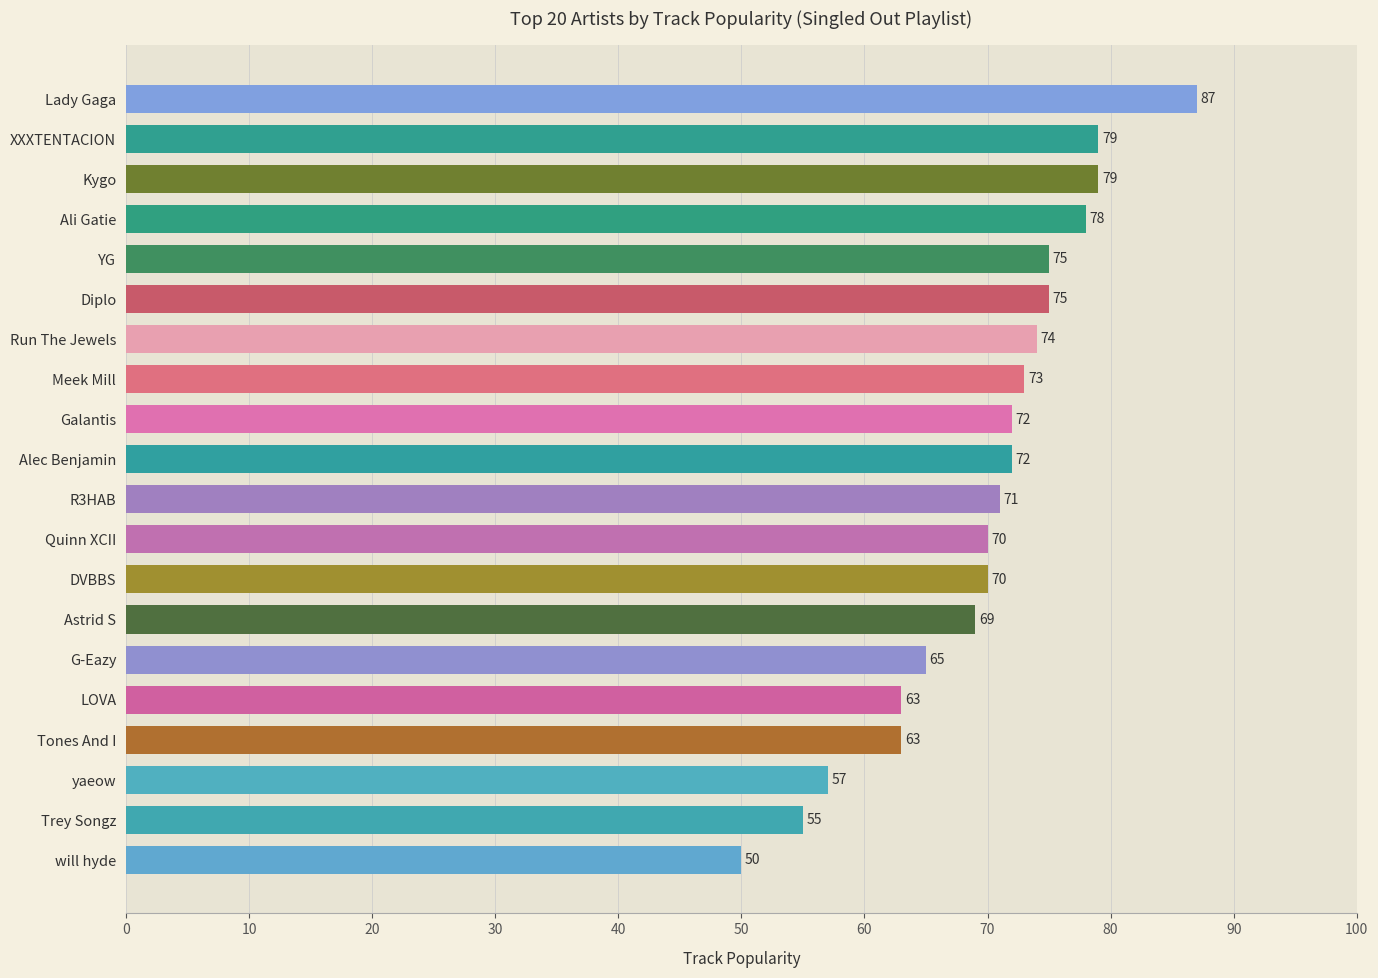

Does the chart contain stacked bars?

No